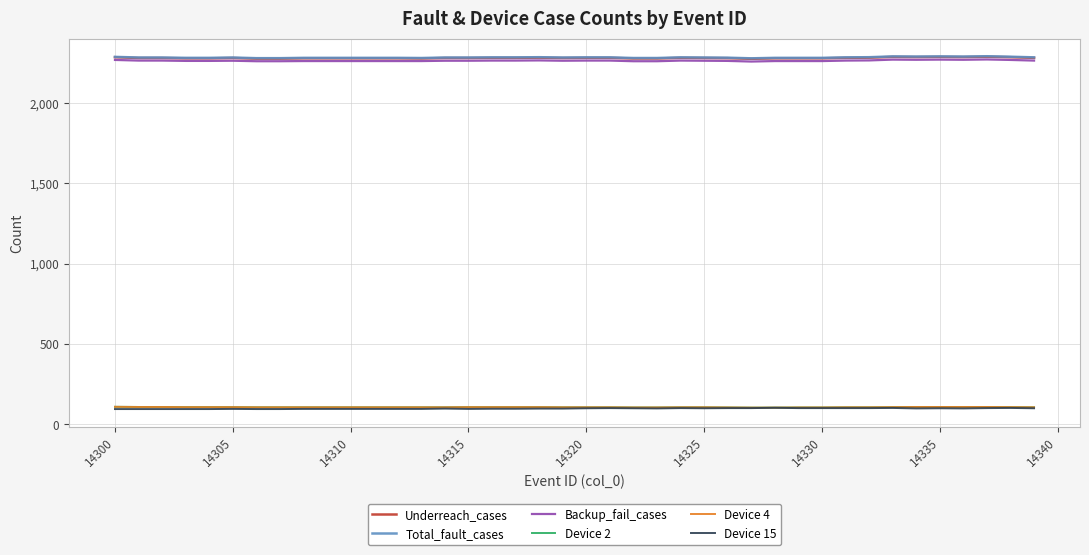

Is this an area chart (filled region under the line)?

No